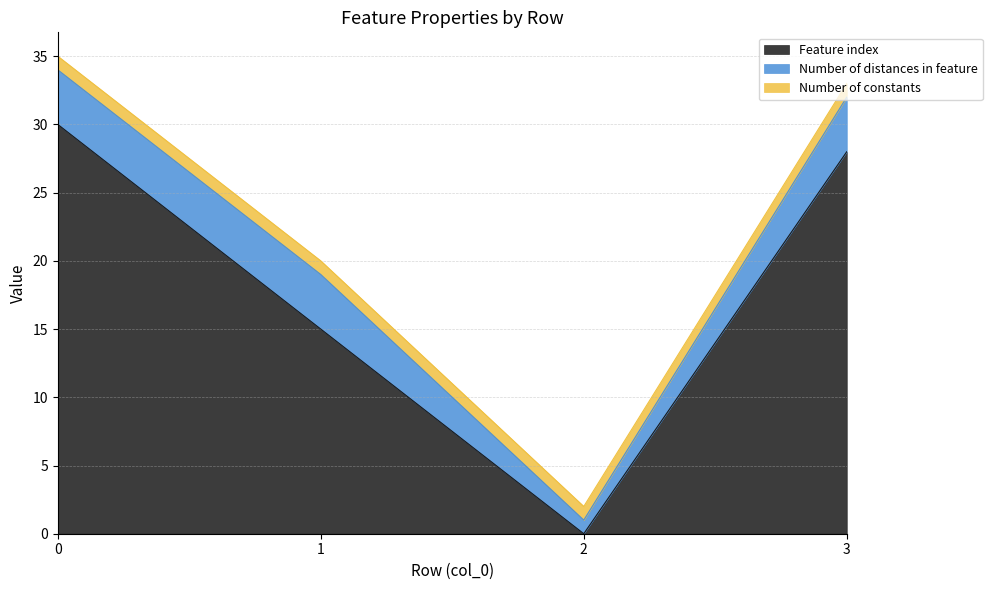

How many categories are shown in the chart?

4